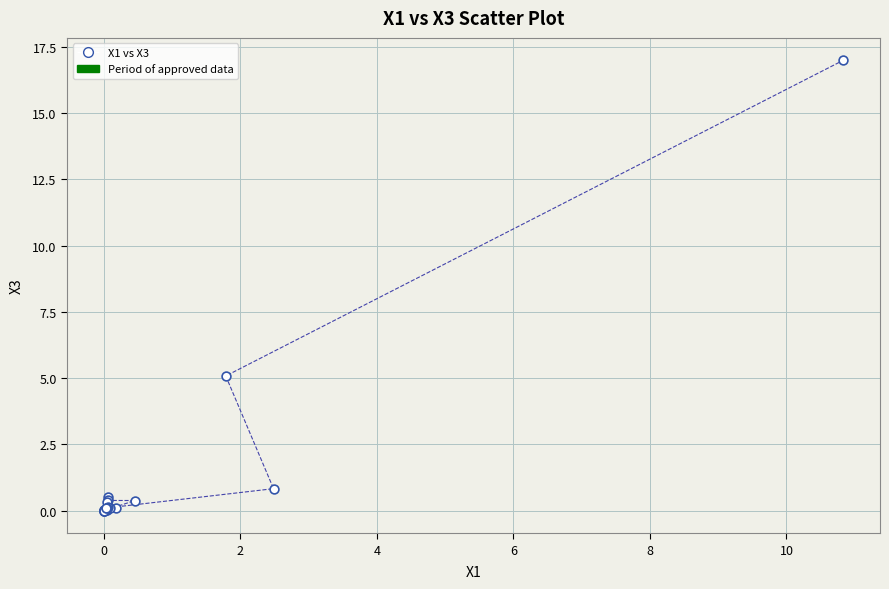

What Y value in the scatter plot is closest to 8?

5.1